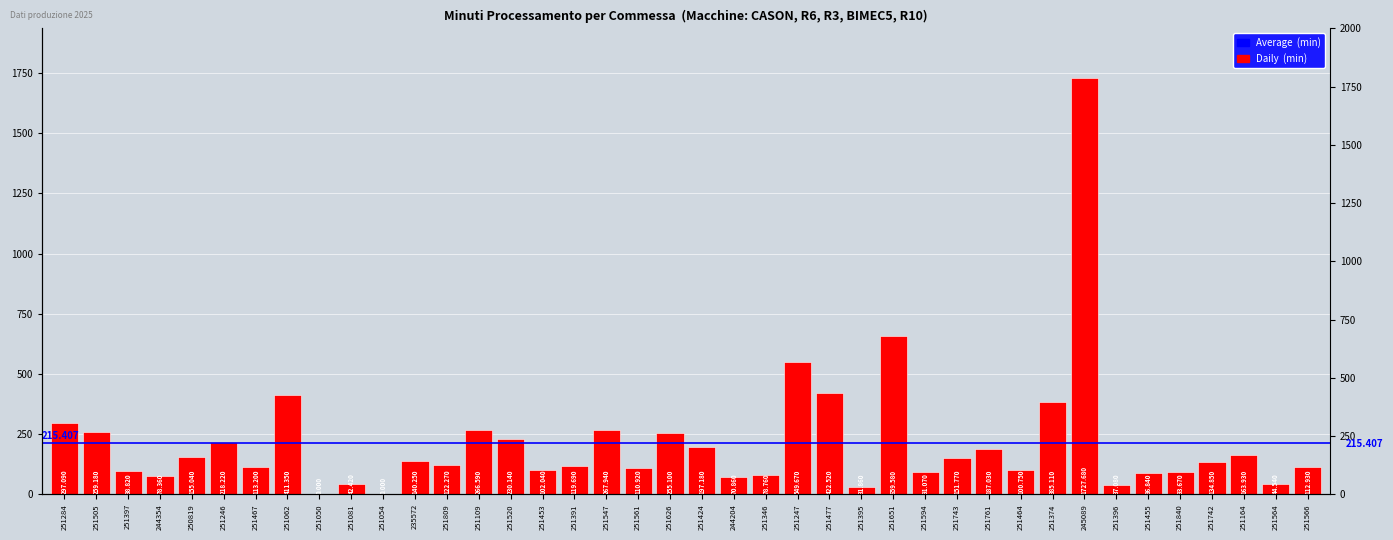

What is the difference between the maximum and second lowest values?

1727.7